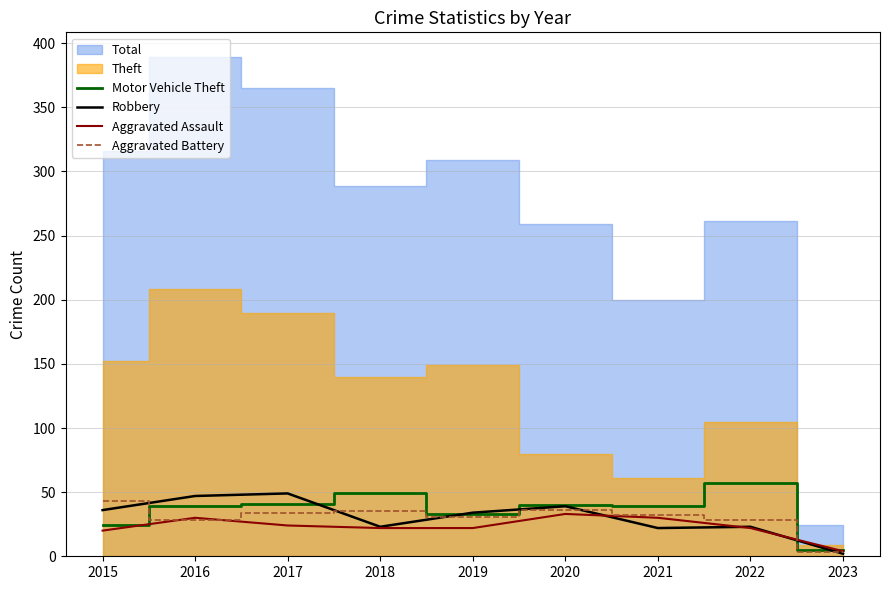

At which label is Aggravated Battery closest to 23?

2016